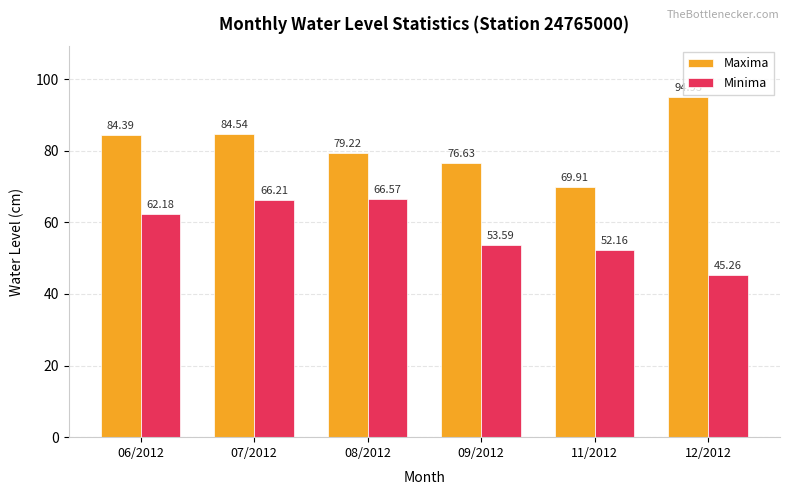

Is the value of Minima at 12/2012 greater than the value of Maxima at 09/2012?

No